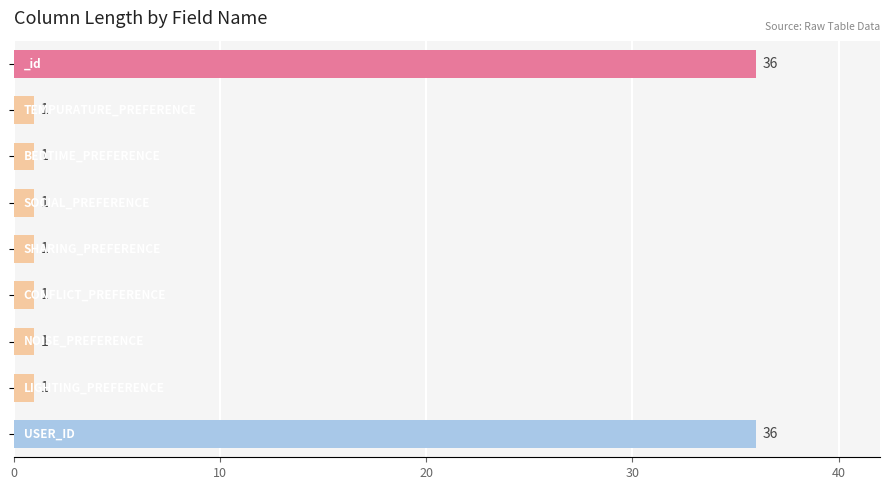

What is the maximum value shown in the chart?

36